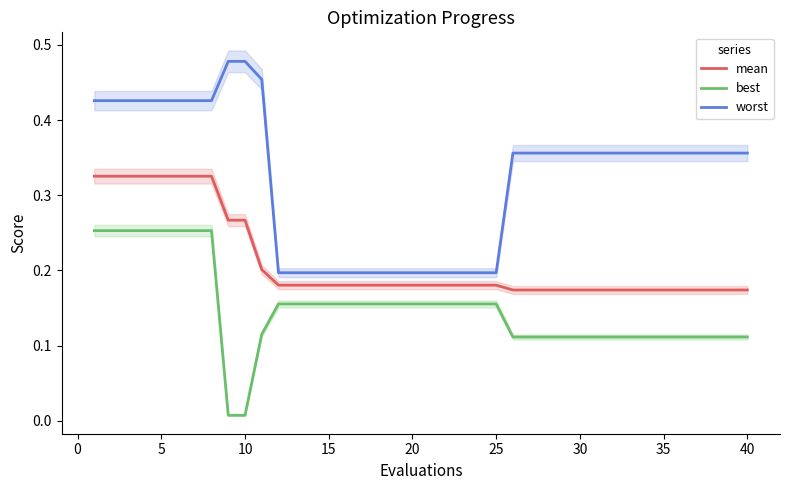

True or false: best and worst cross at least once.

False